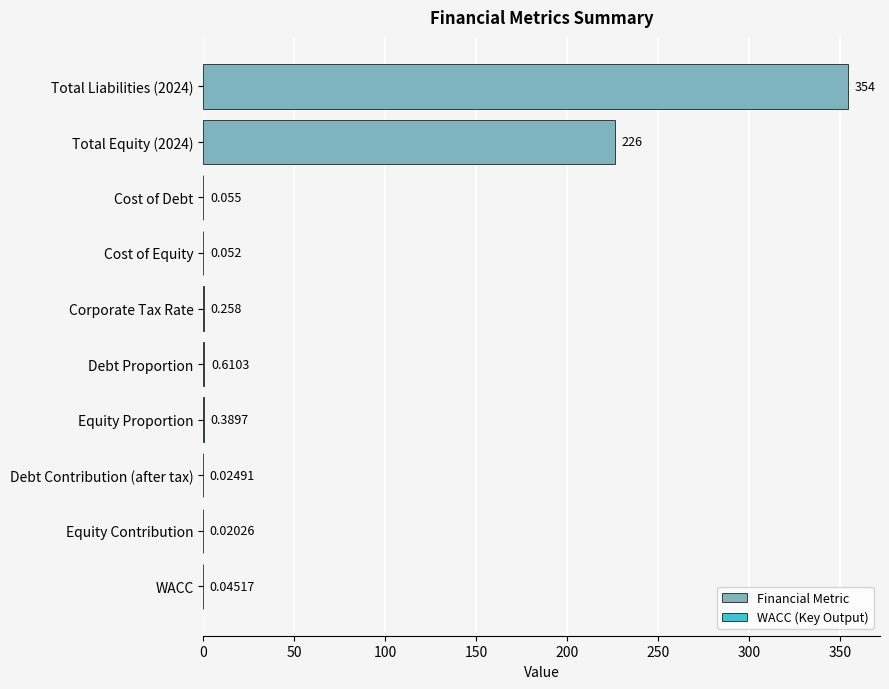

Which has a higher value, Cost of Debt or Cost of Equity?

Cost of Debt